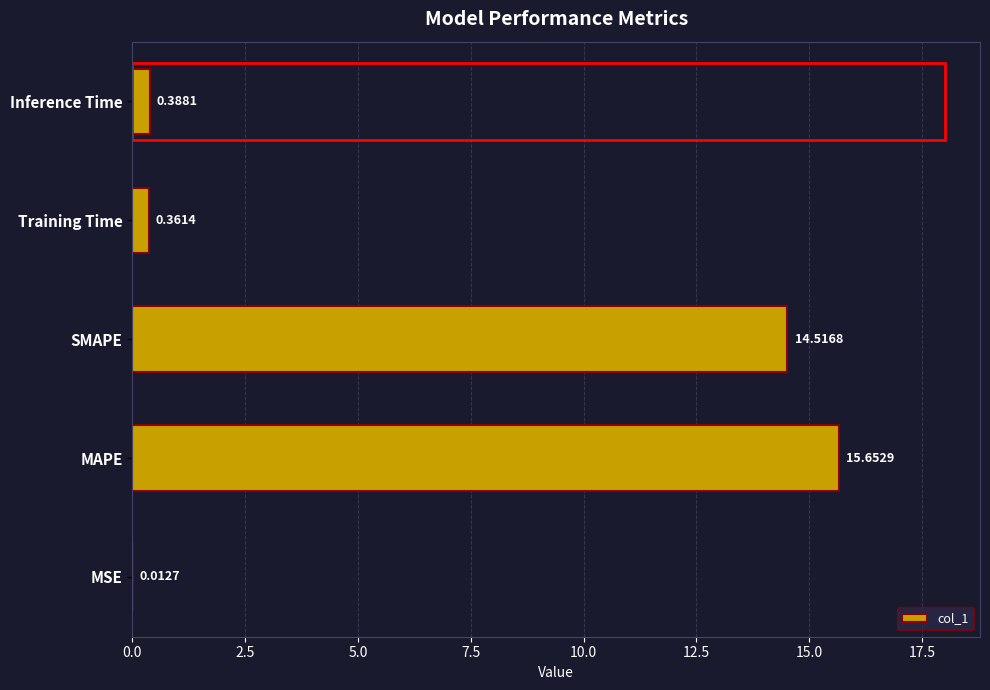

Between MAPE and SMAPE, which is larger?

MAPE